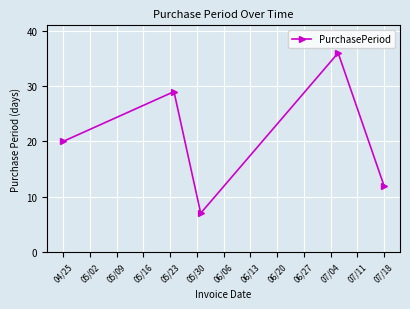

What is the value of the 2nd point from the left?

29